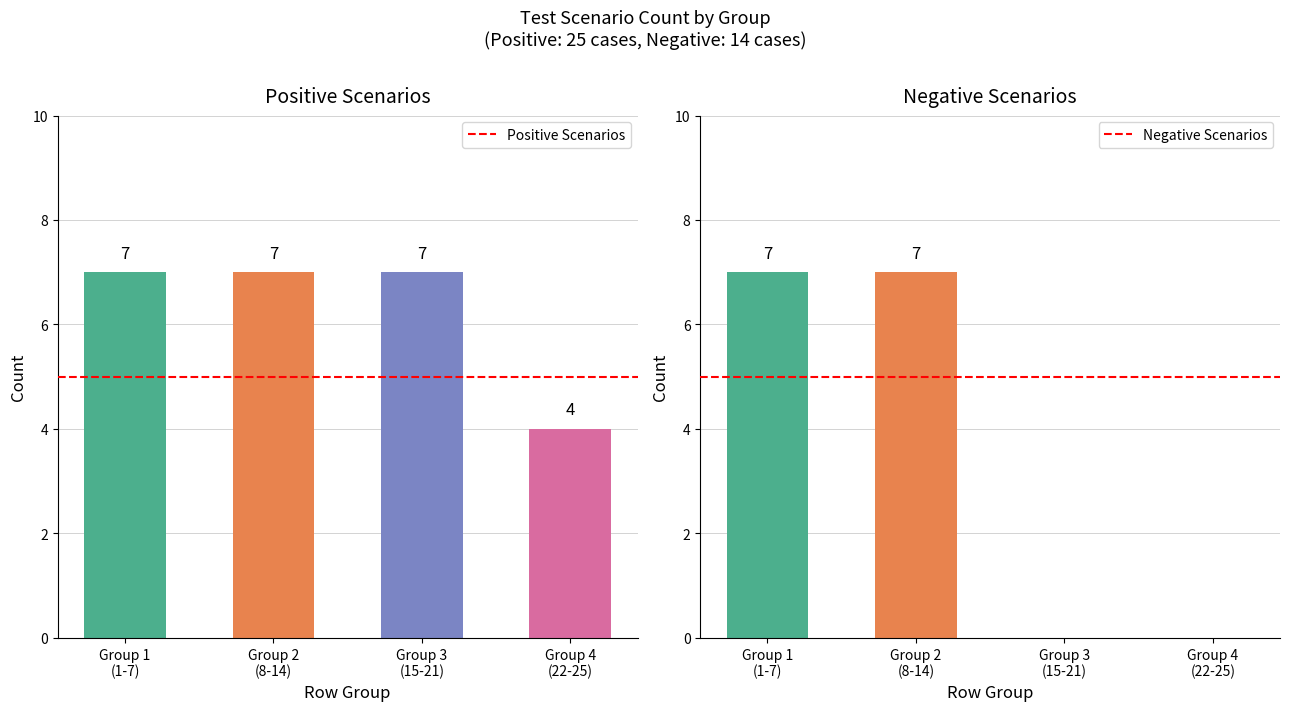

Reading right to left, transcribe all the data shown in this chart.

Positive Scenarios: 4	7	7	7
Negative Scenarios: 0	0	7	7